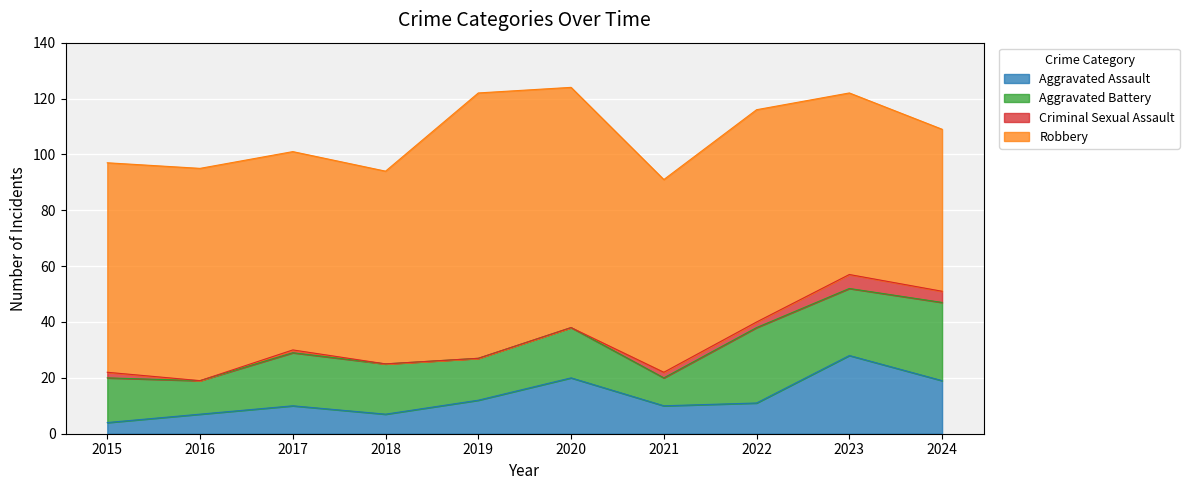

True or false: Aggravated Battery and Robbery cross at least once.

False